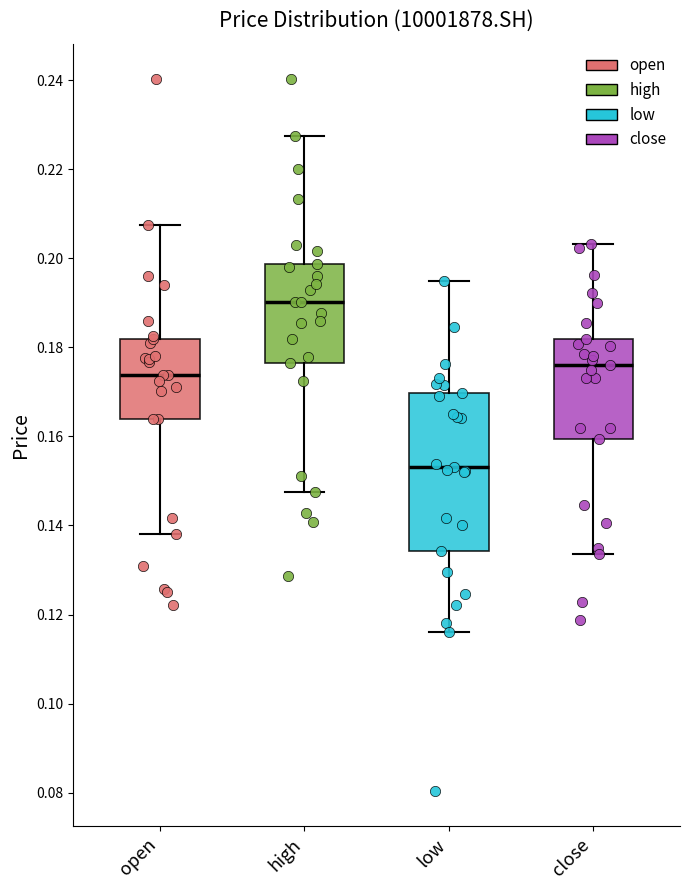

Comparing the boxes themselves (not the whiskers), which one is the tallest?

low